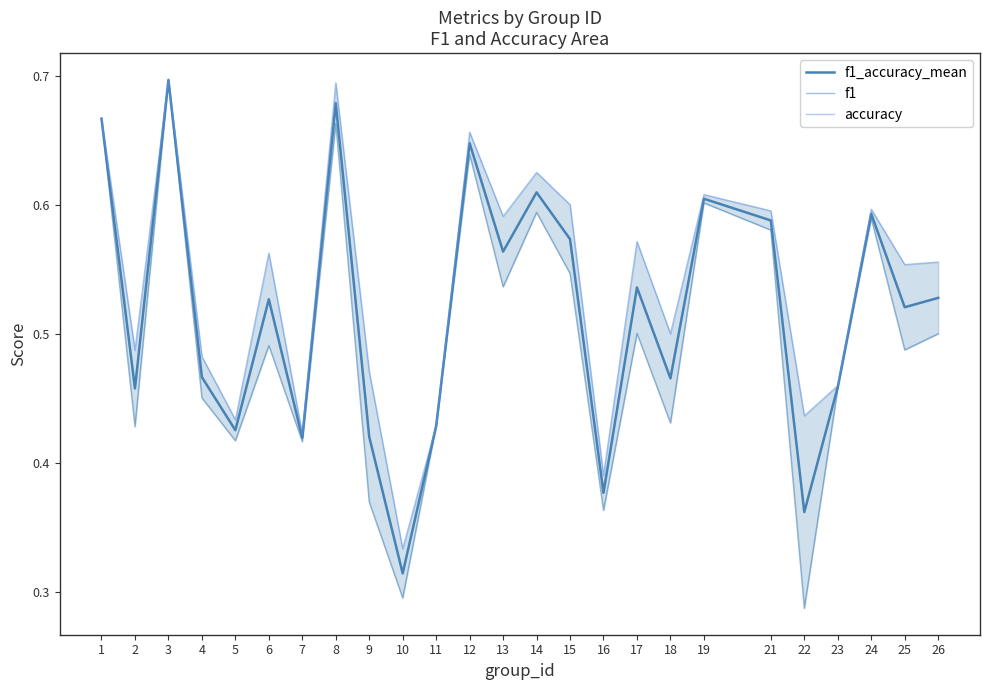

In f1_accuracy_mean, how many points are lower than both neighbors (excluding endpoints)?

9